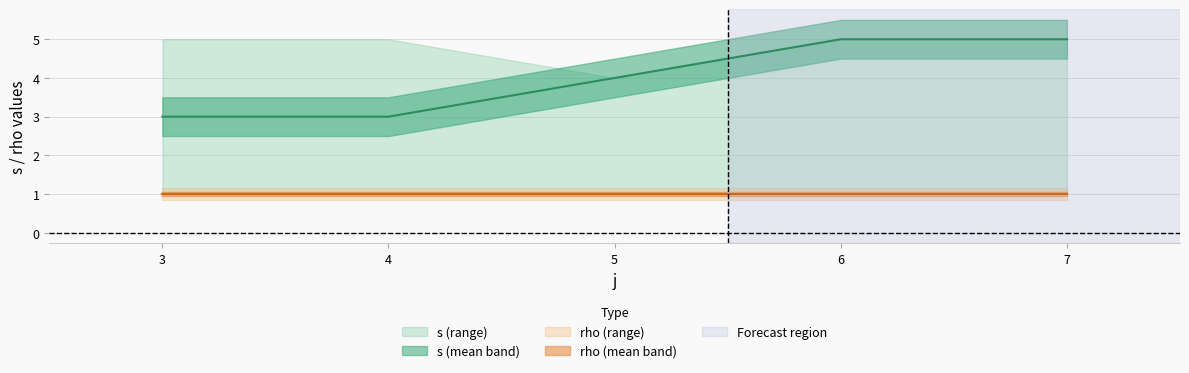

What is the difference between the maximum and minimum values in the s_mean series?

2